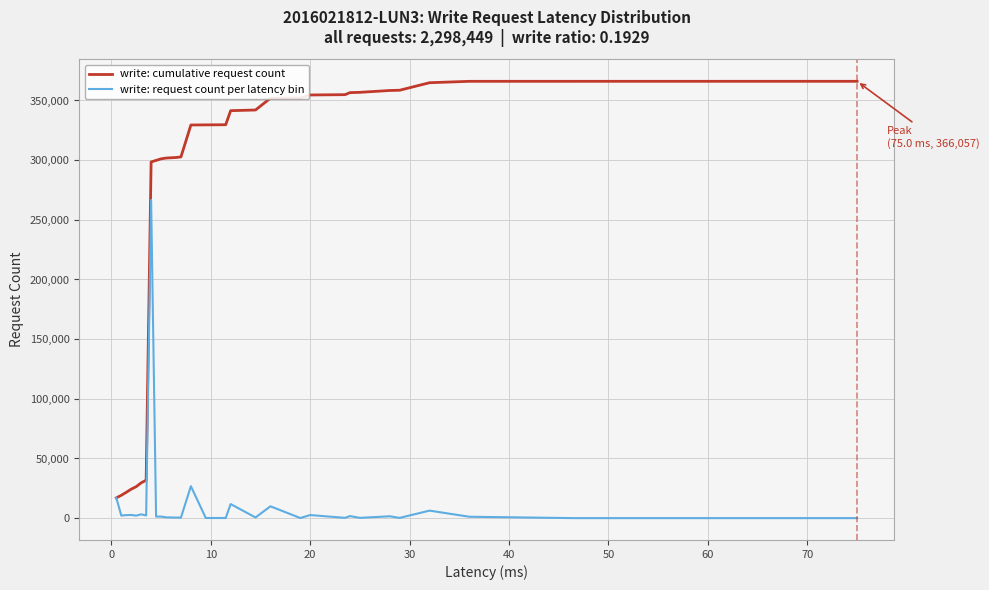

What is the greatest value displayed?

366057